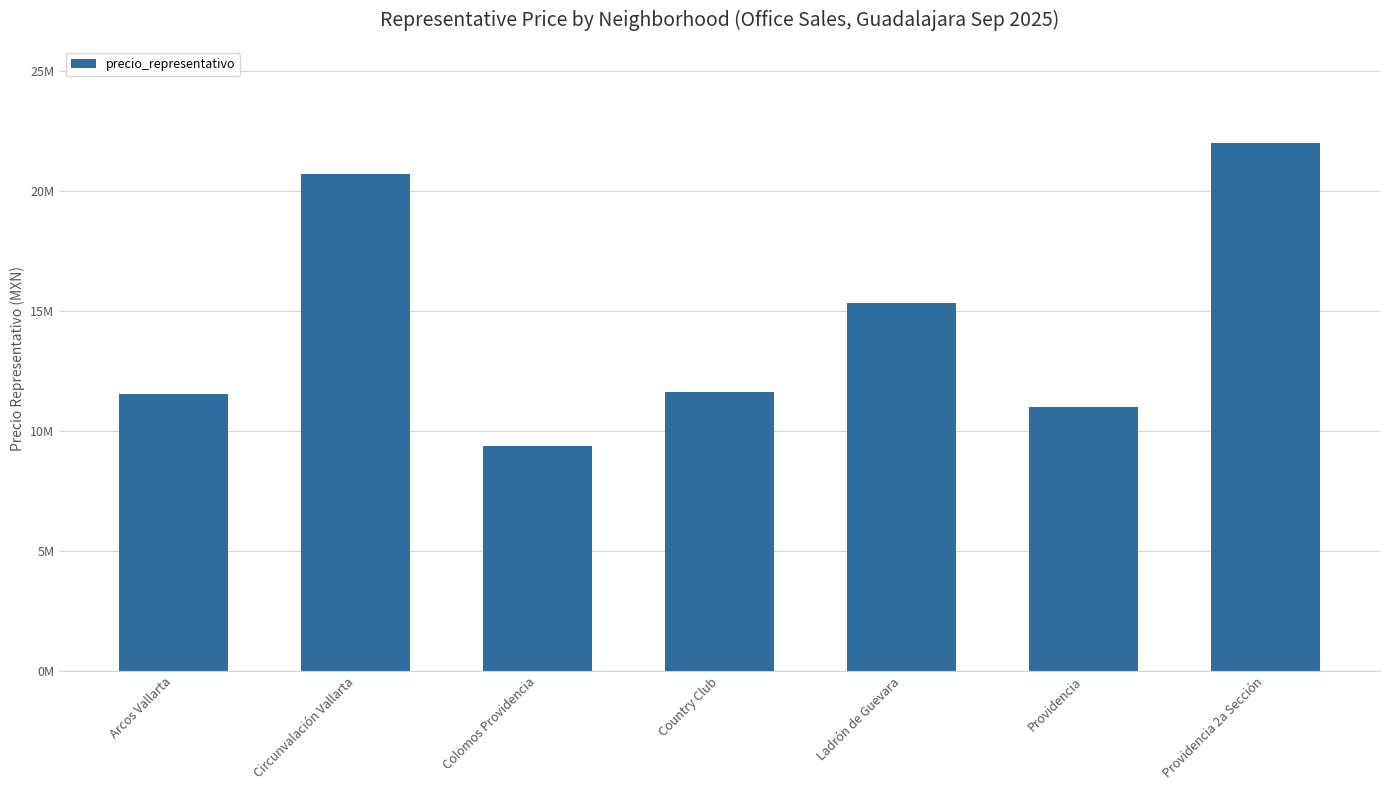

Reading right to left, list all the values displayed in this chart.

22007530	11000000	15348523	11620000	9384700	20700000	11527800